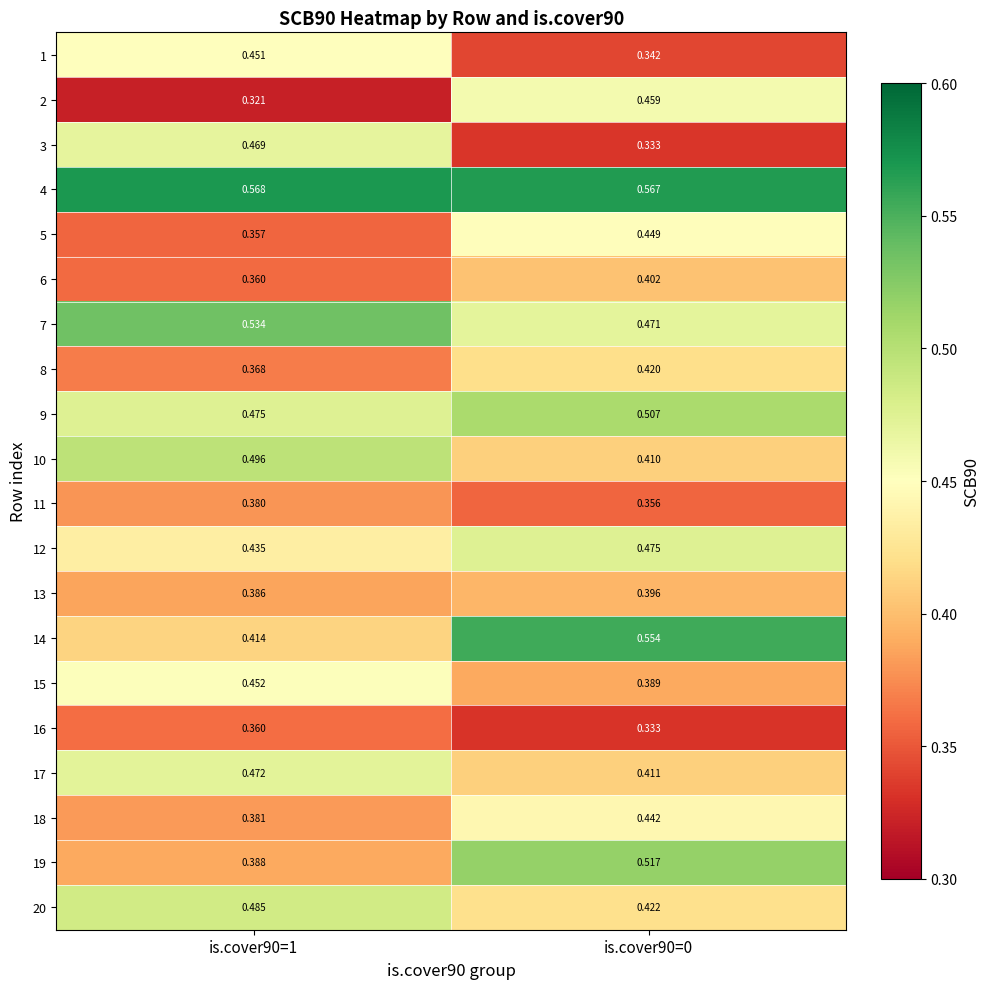

Is the value of 8 at is.cover90=1 greater than the value of 12 at is.cover90=0?

No